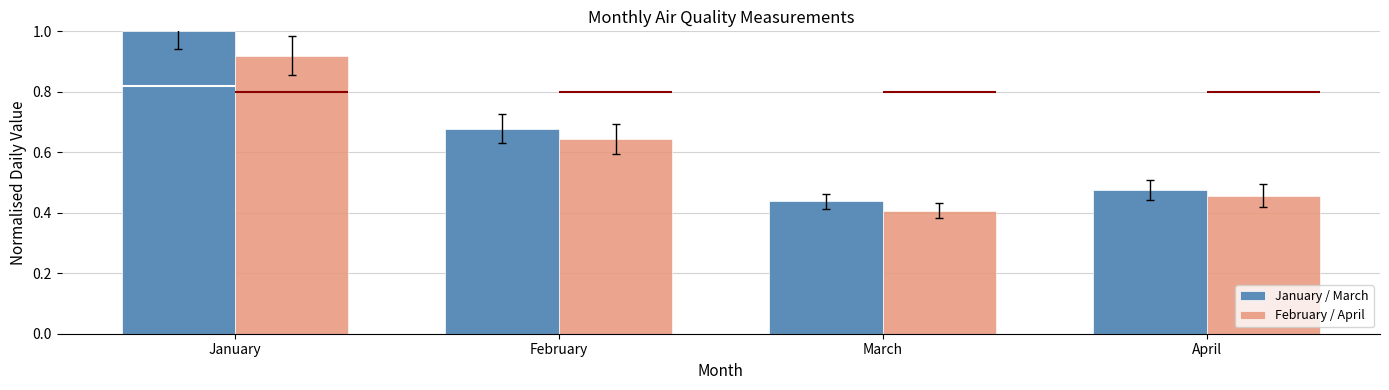

How many series are shown in this chart?

2